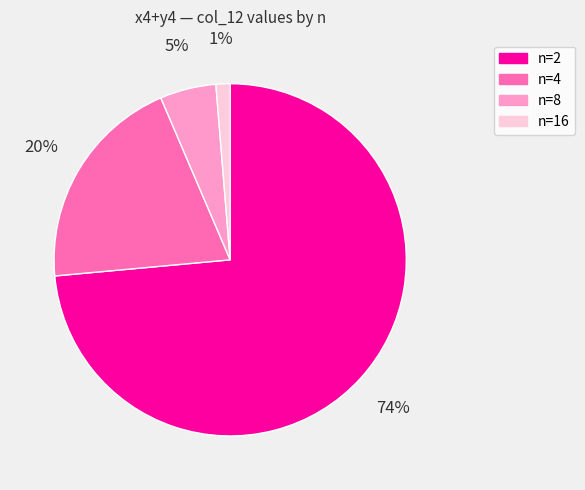

To the nearest percent, what is the average slice percentage?

25%